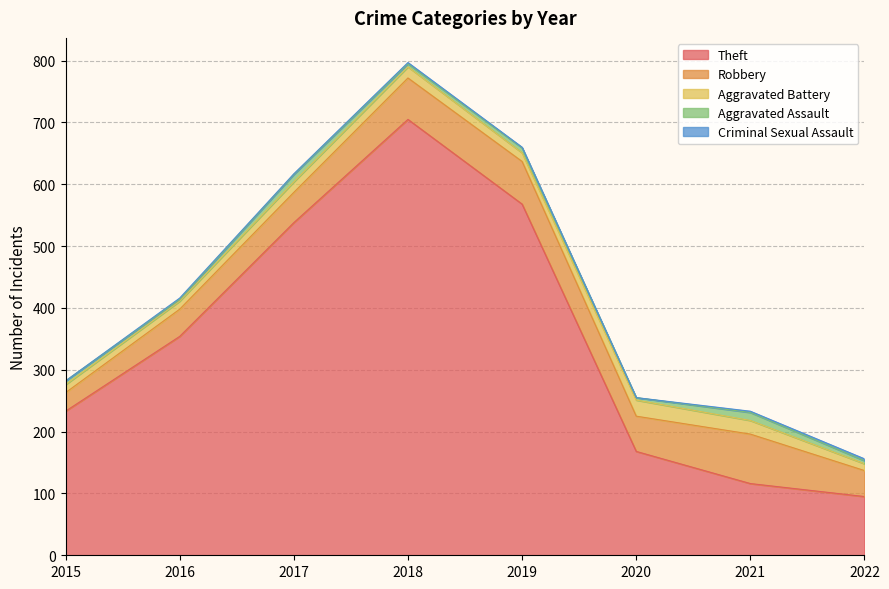

What is the total value across all series at 2018?

797